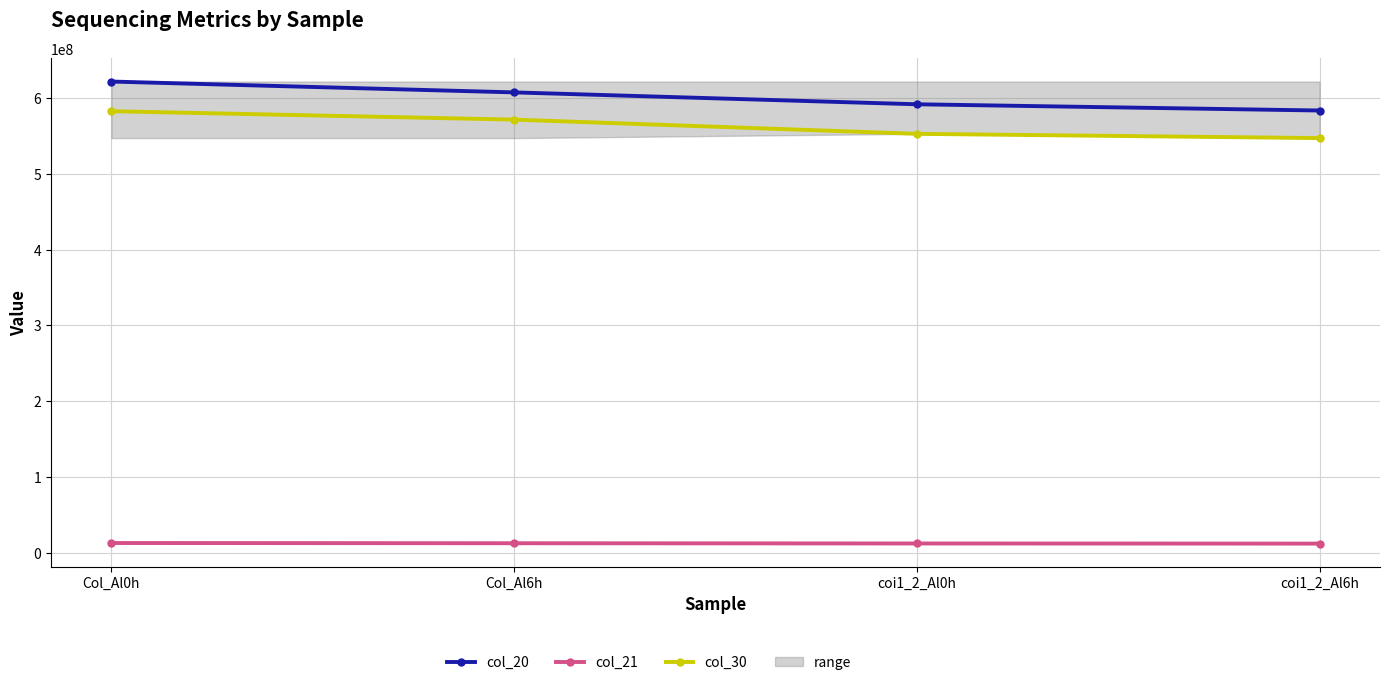

What is the sum of all col_21 values?

49099561